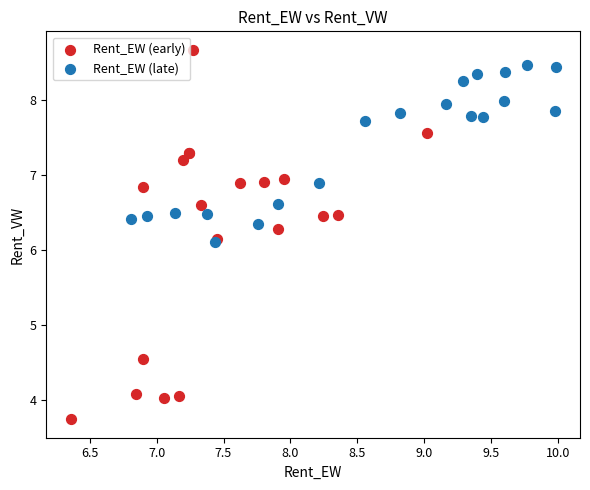

What are all the series names shown in the legend?

Rent_EW (early), Rent_EW (late)